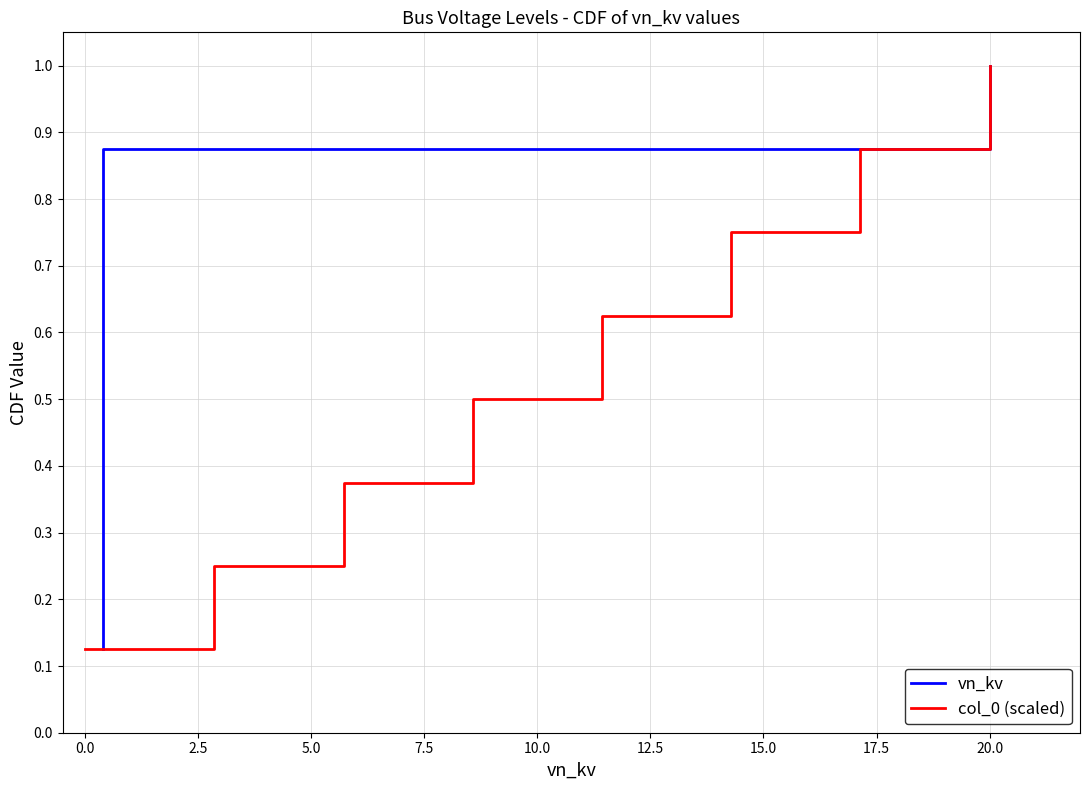

At which label does col_0 (scaled) reach its peak?

20.0